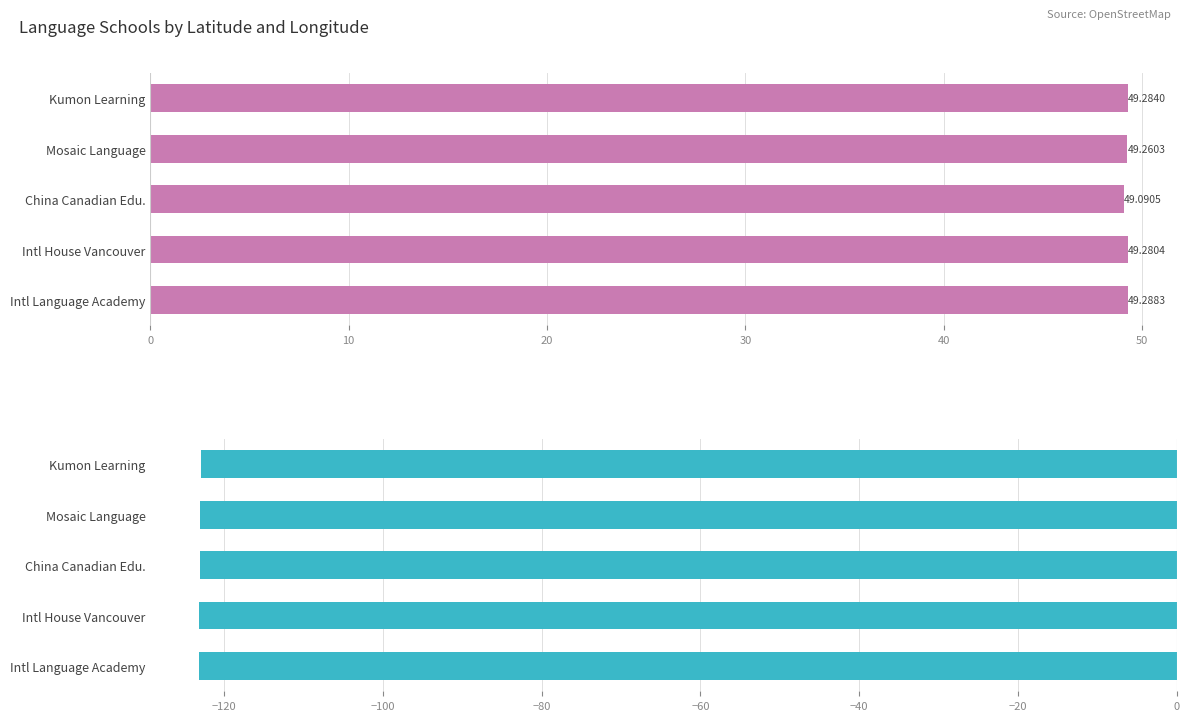

List the series in order of their peak value, highest first.

lat, lon